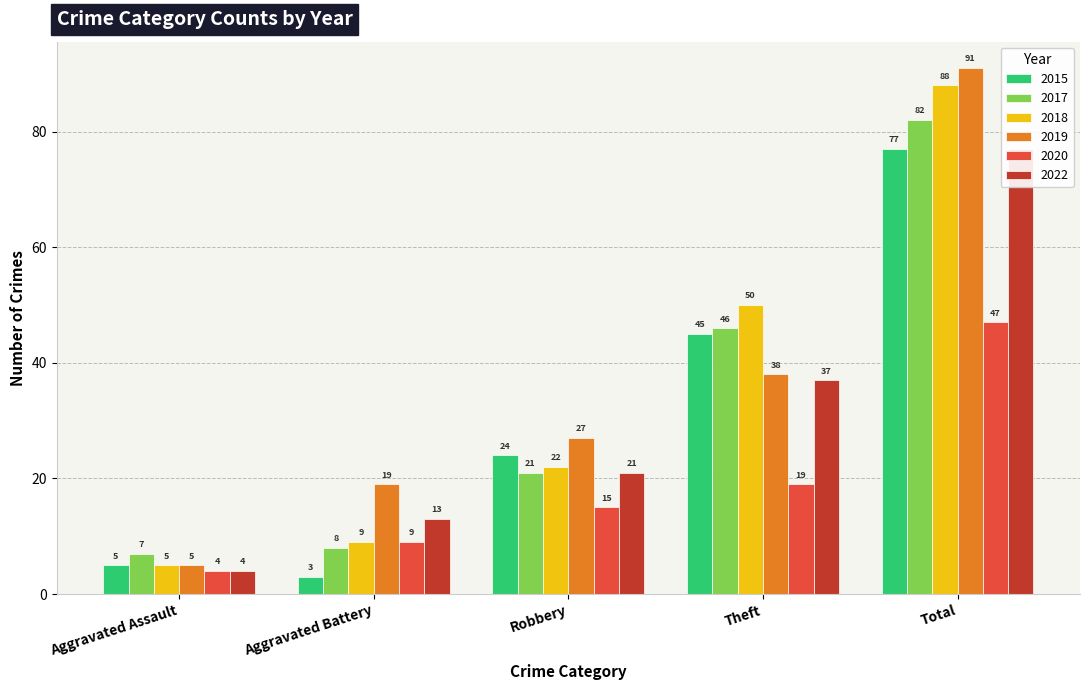

At which label does 2022 reach its peak?

Total